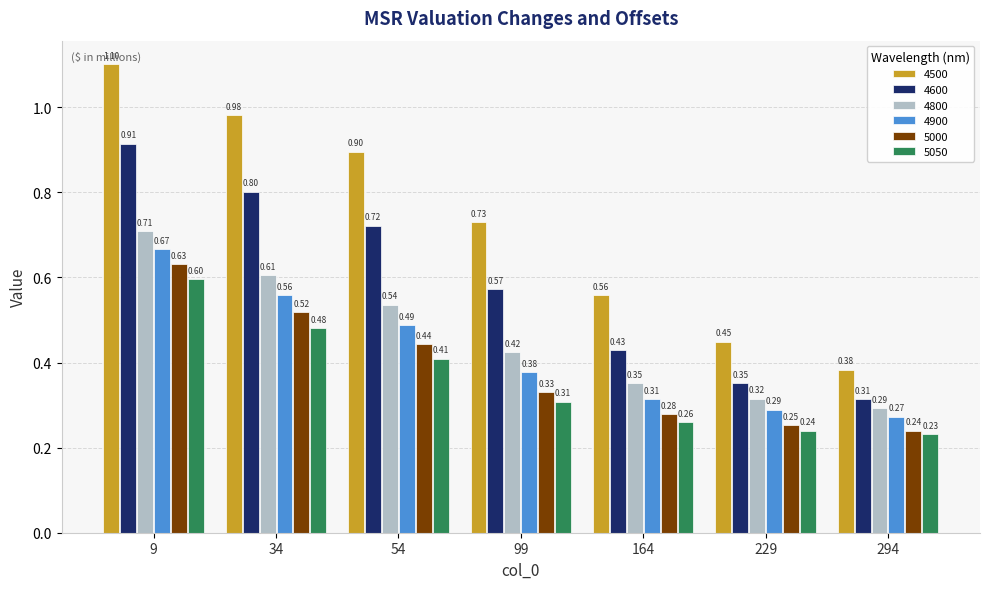

Is the value of 4800 at 9 greater than the value of 4600 at 34?

No